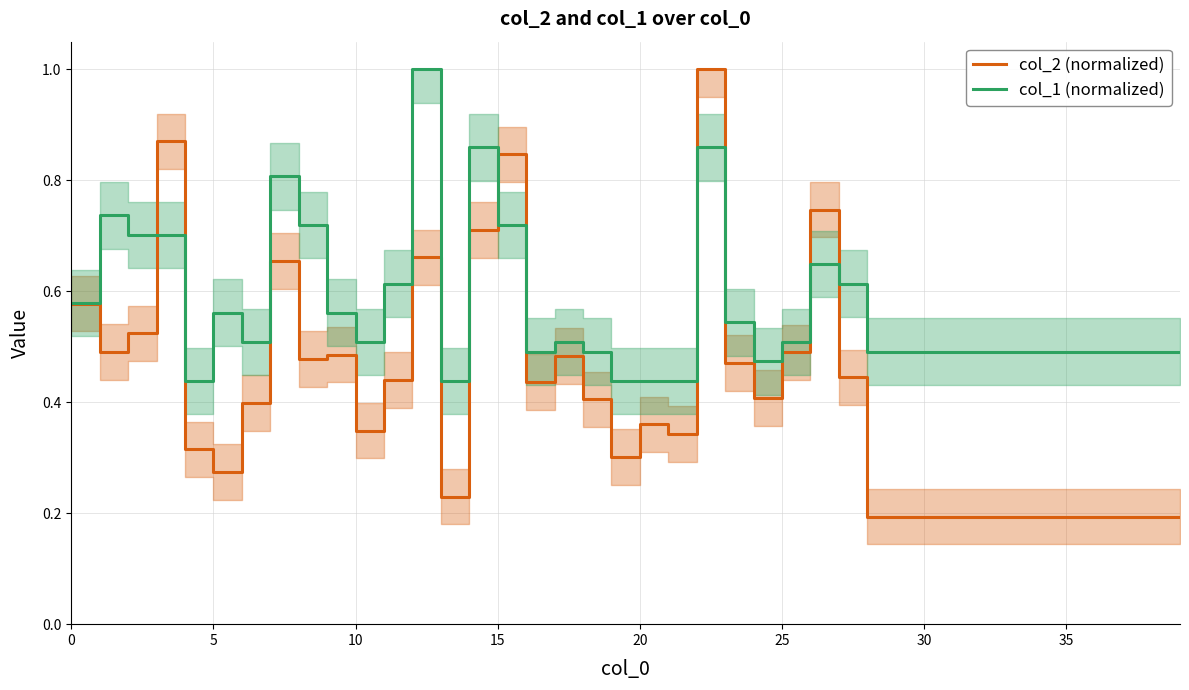

What is the value of the col_2 (normalized) point at the 19th from the left?

0.4